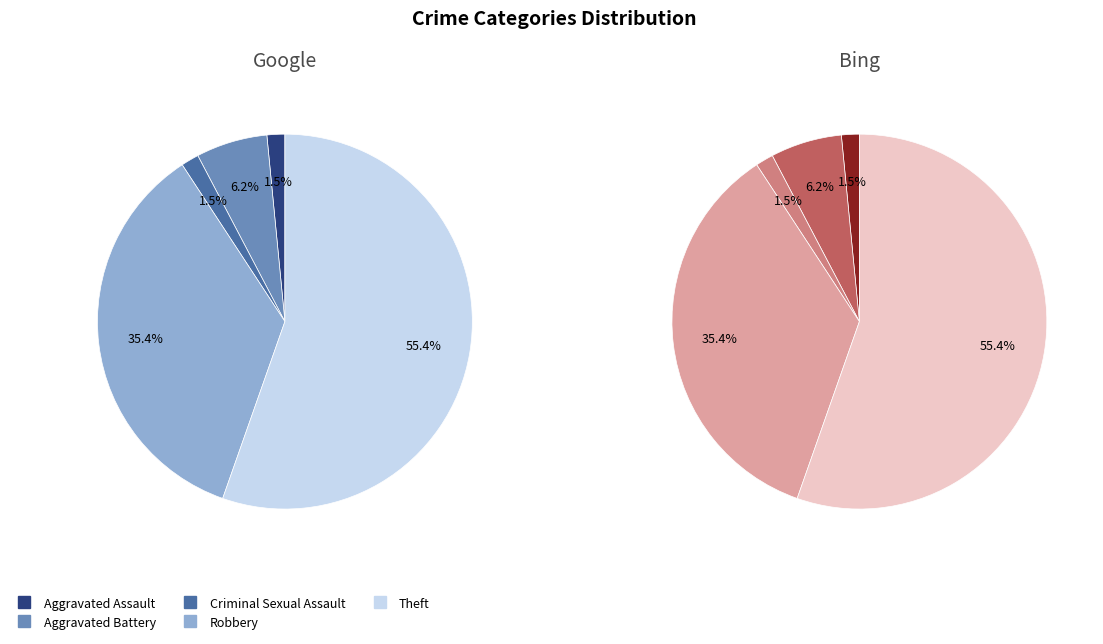

Rank the categories by value from highest to lowest.

Theft, Robbery, Aggravated Battery, Aggravated Assault, Criminal Sexual Assault